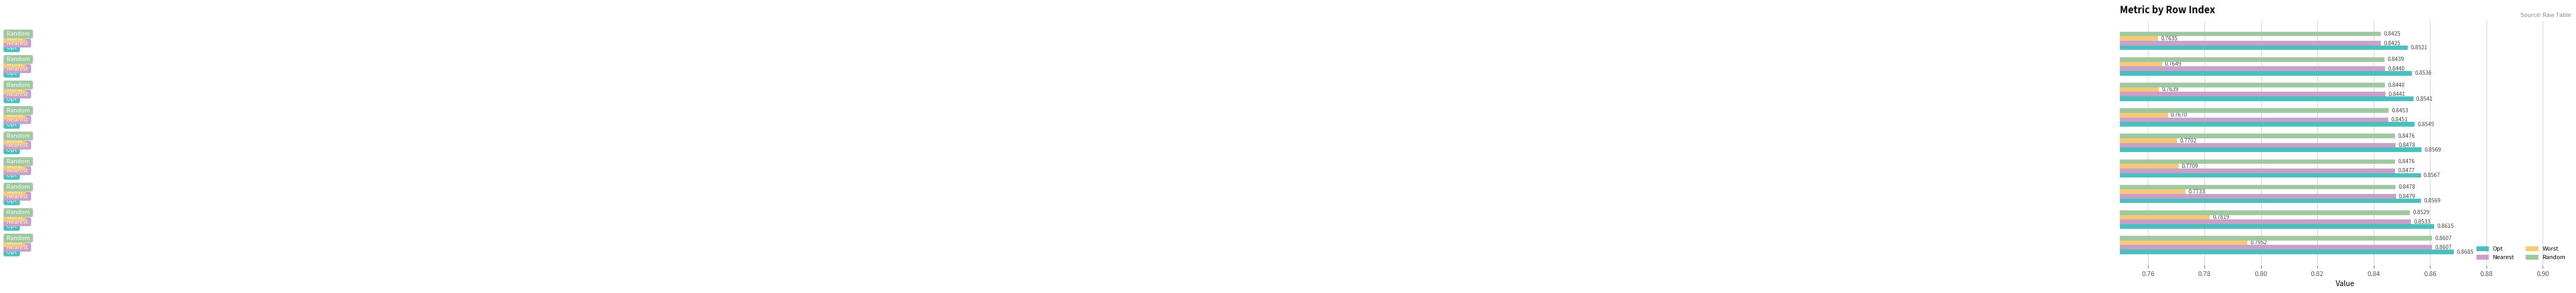

At how many categories does at least one series exceed 0?

9